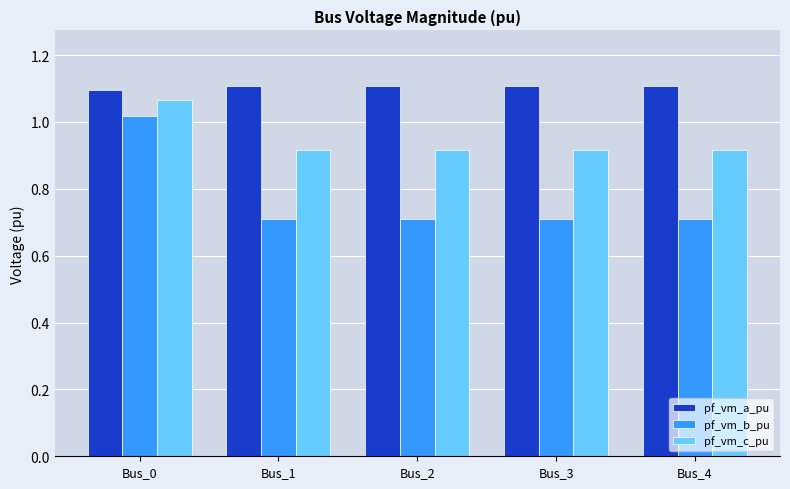

What is the smallest value displayed?

0.7